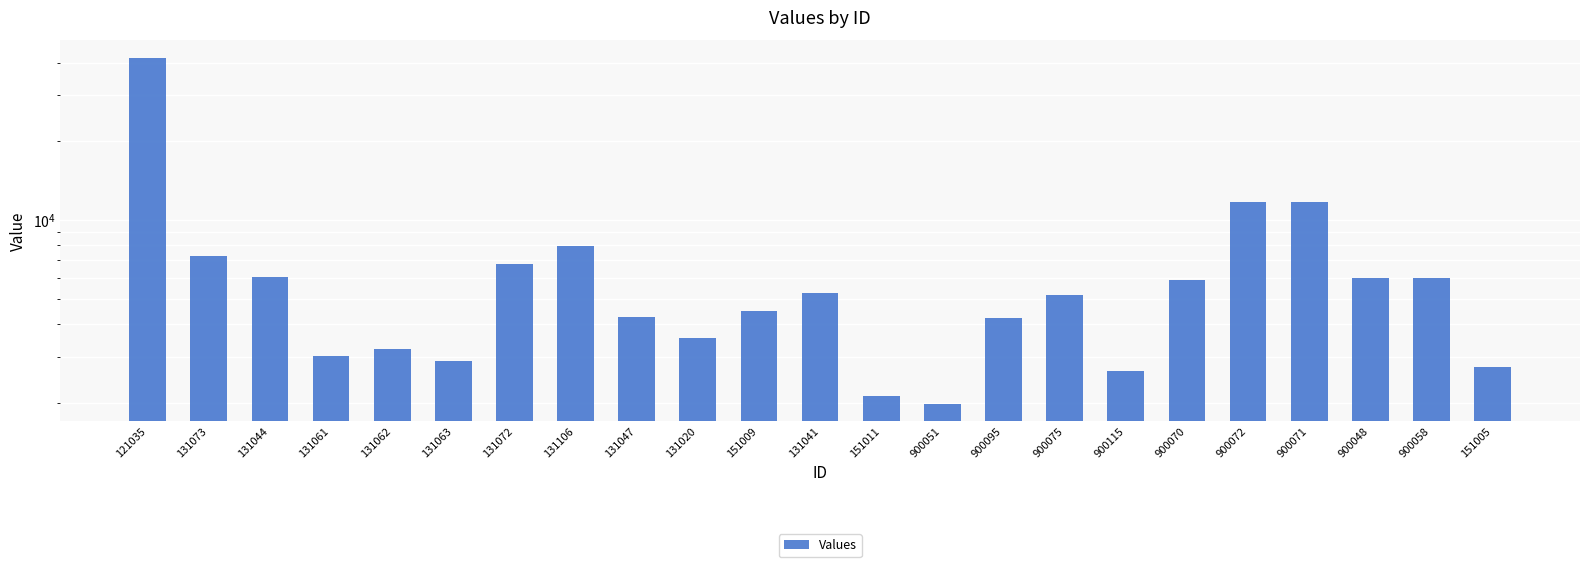

What is the difference between the second highest and second lowest values?

9630